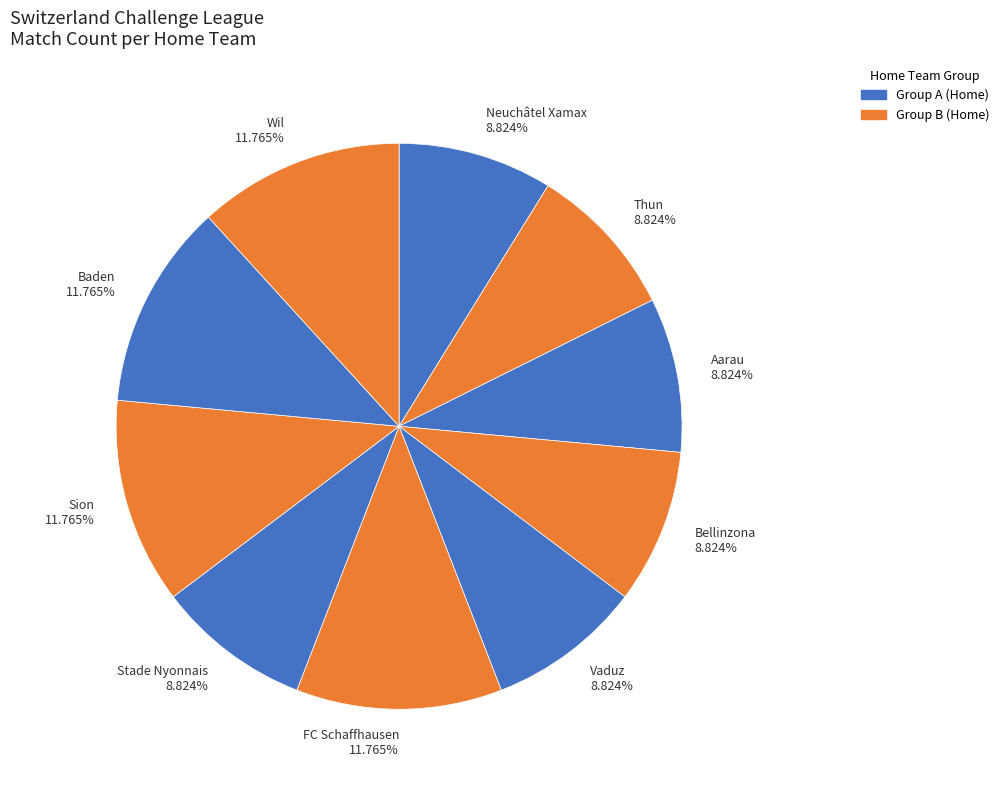

Between Aarau and Baden, which is larger?

Baden